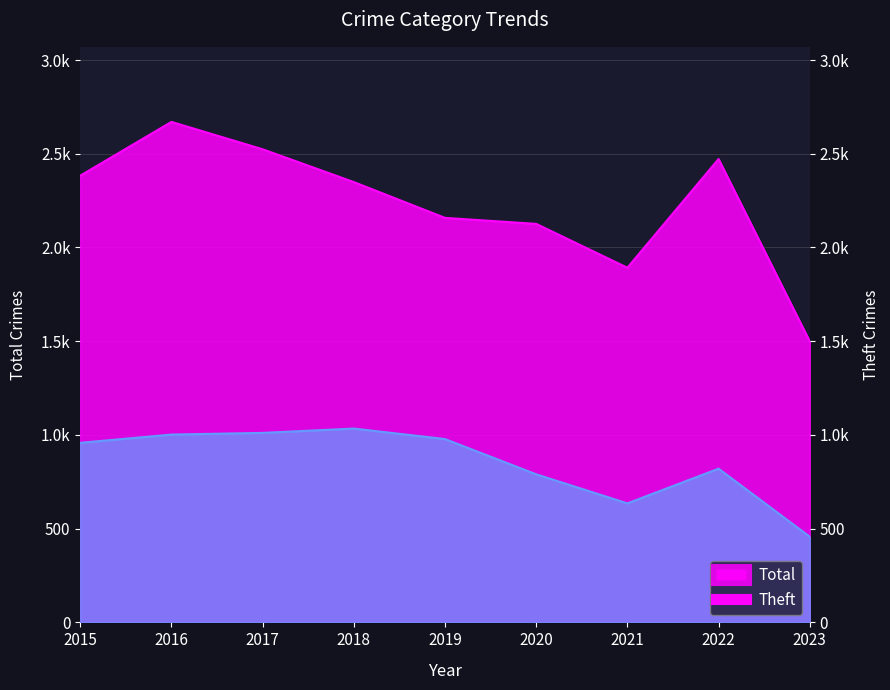

Is it true that Total equals 845 at 2022?

False